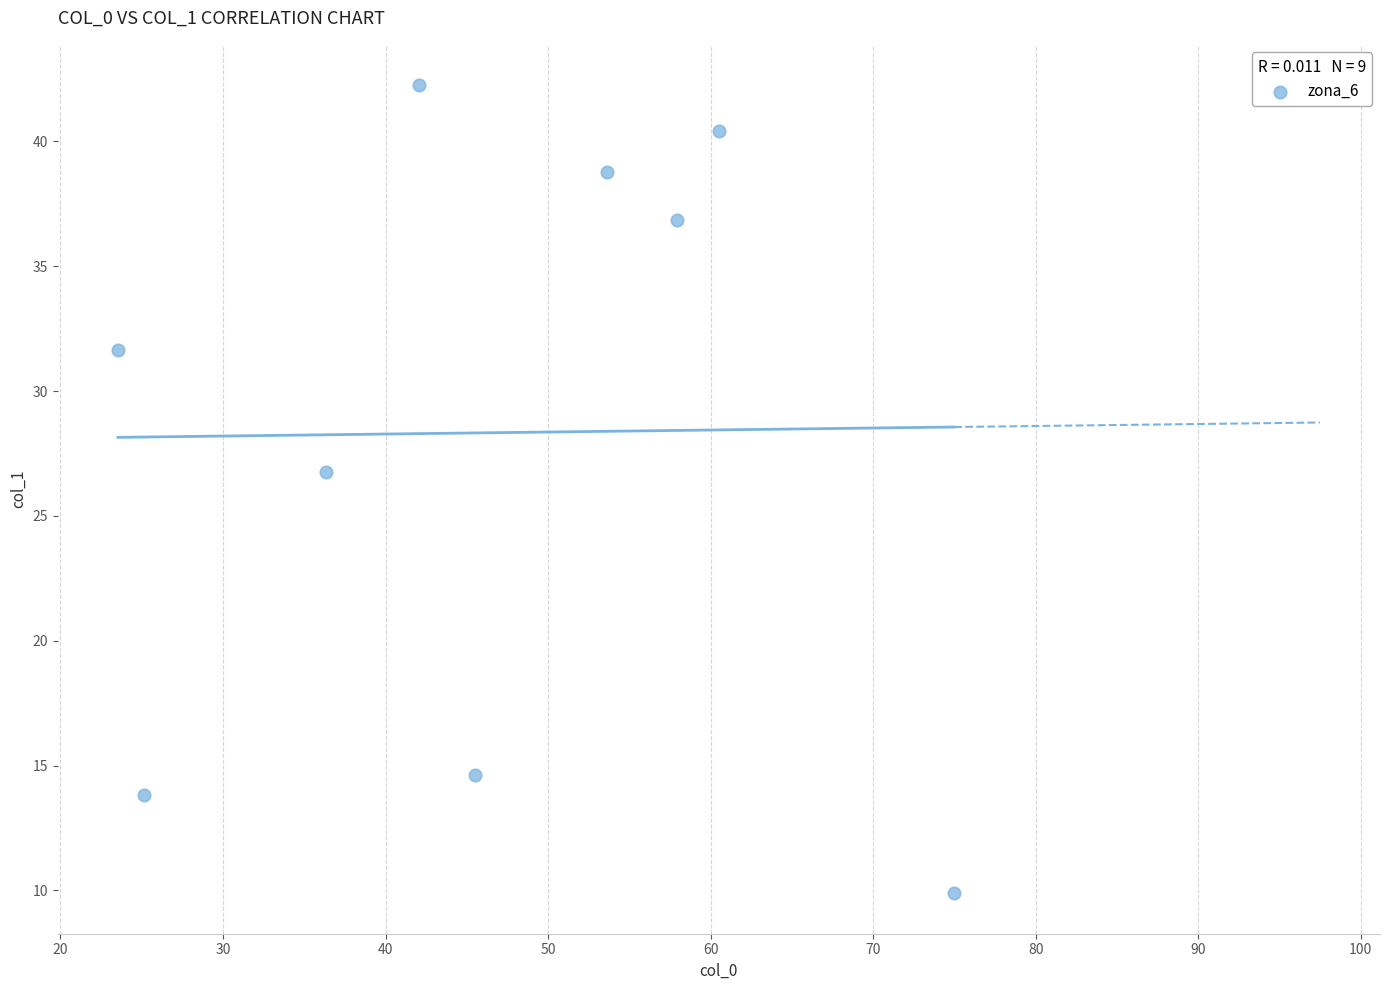

What Y value in the scatter plot is closest to 26?

26.7